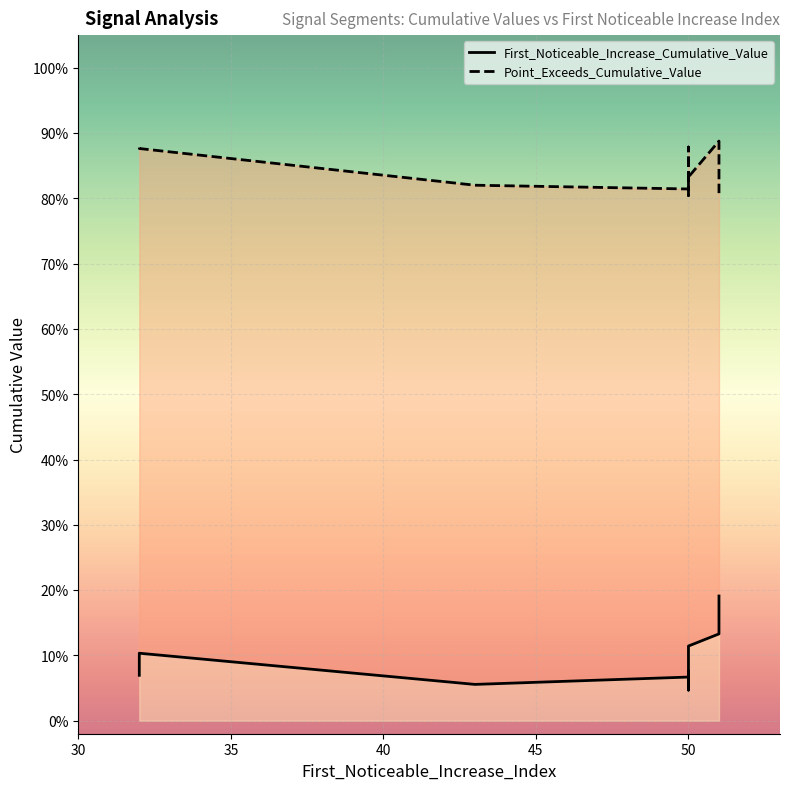

True or false: First_Noticeable_Increase_Cumulative_Value and Point_Exceeds_Cumulative_Value intersect in this chart.

False